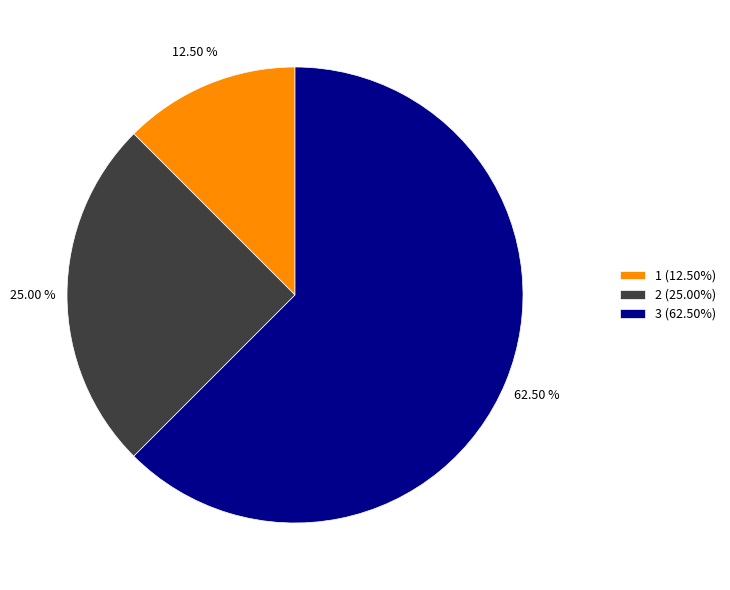

Is the sum of 2 (25.00%) and 3 (62.50%) greater than half?

Yes